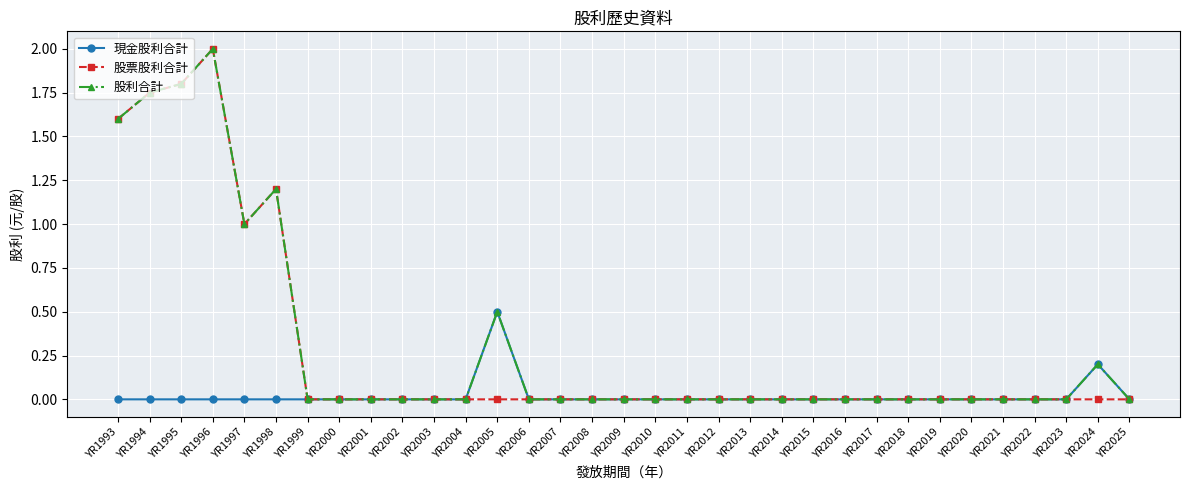

What is the maximum value shown in the chart?

2.0